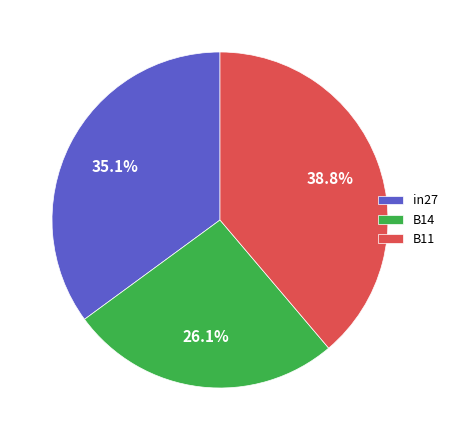

True or false: in27 accounts for 28% of the total.

False